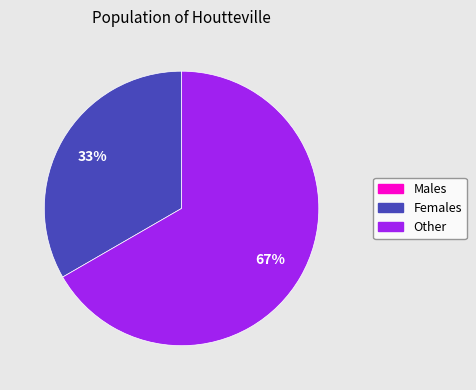

To the nearest percent, what is the difference between the largest and smallest slice percentages?

67%